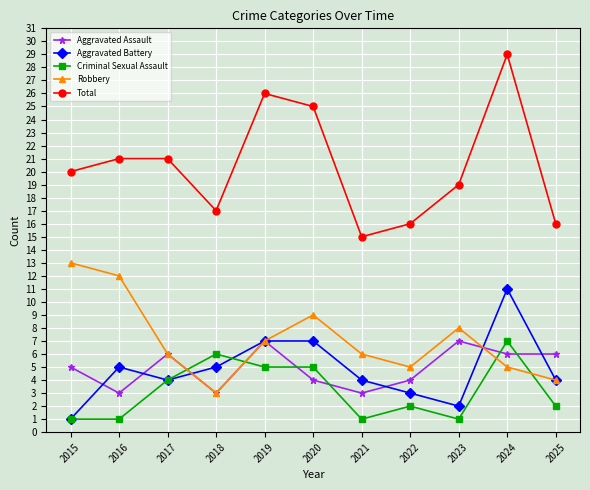

Read the Total value at 2018, to the nearest 10.

20